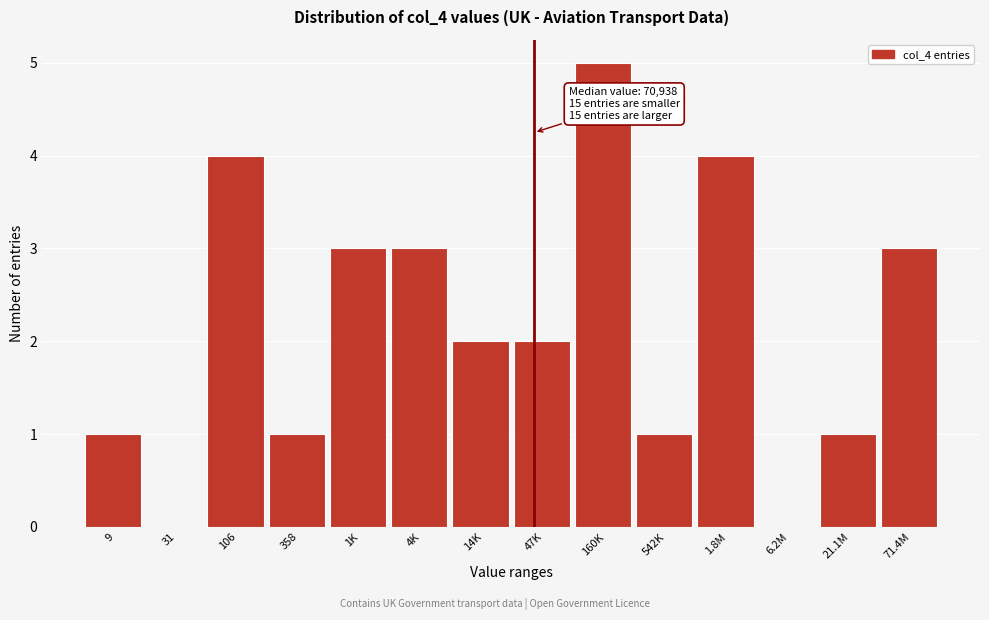

Reading right to left, extract all data points from this chart.

71.4M=3	21.1M=1	6.2M=0	1.8M=4	542K=1	160K=5	47K=2	14K=2	4K=3	1K=3	358=1	106=4	31=0	9=1